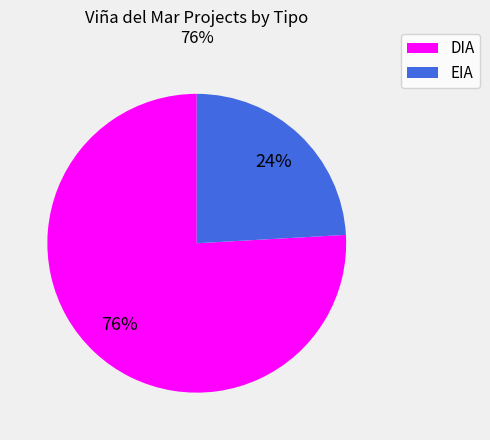

How many segments does this pie chart have?

2